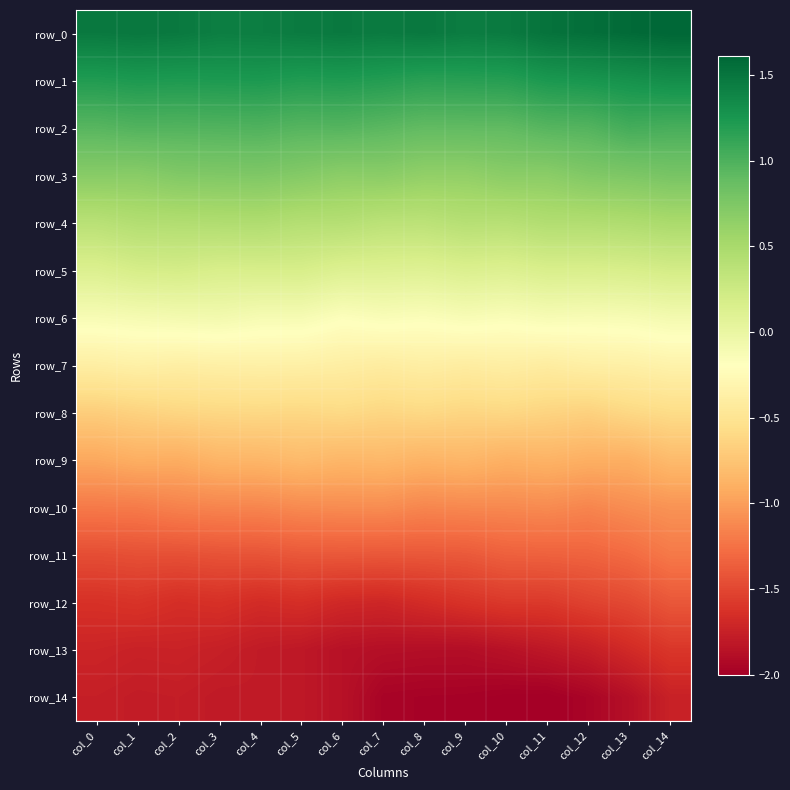

Which series changed the most between col_4 and col_7?

row_14